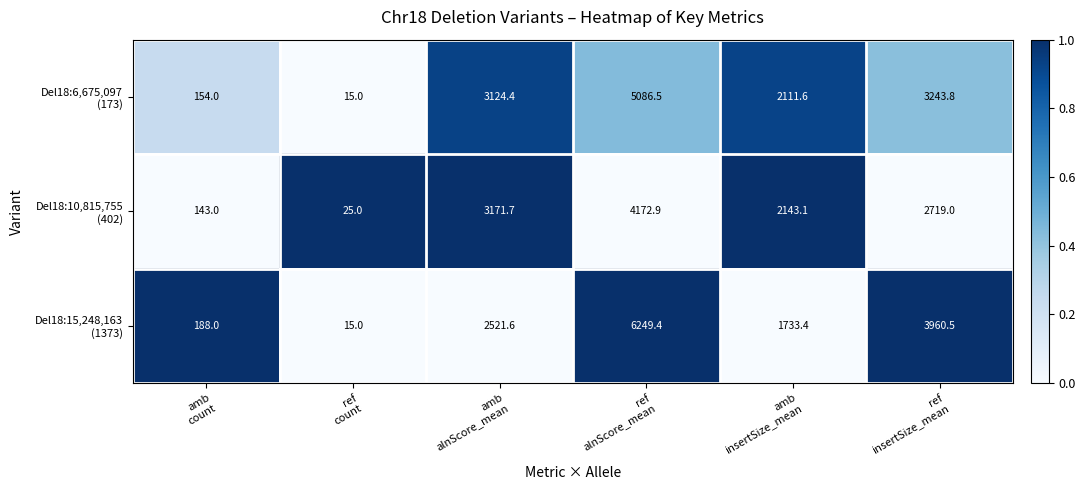

What is the maximum value shown in the chart?

6249.4